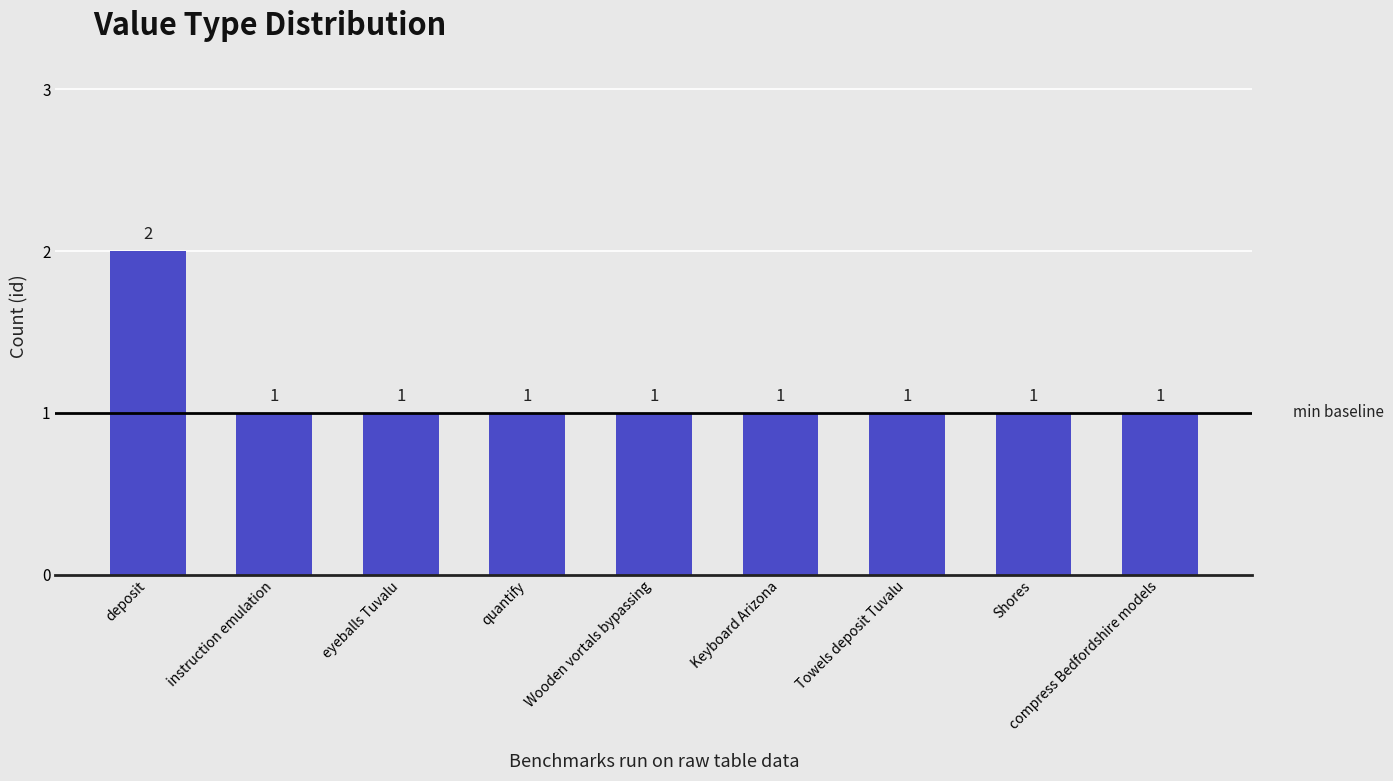

How many values are between 1 and 2?

9